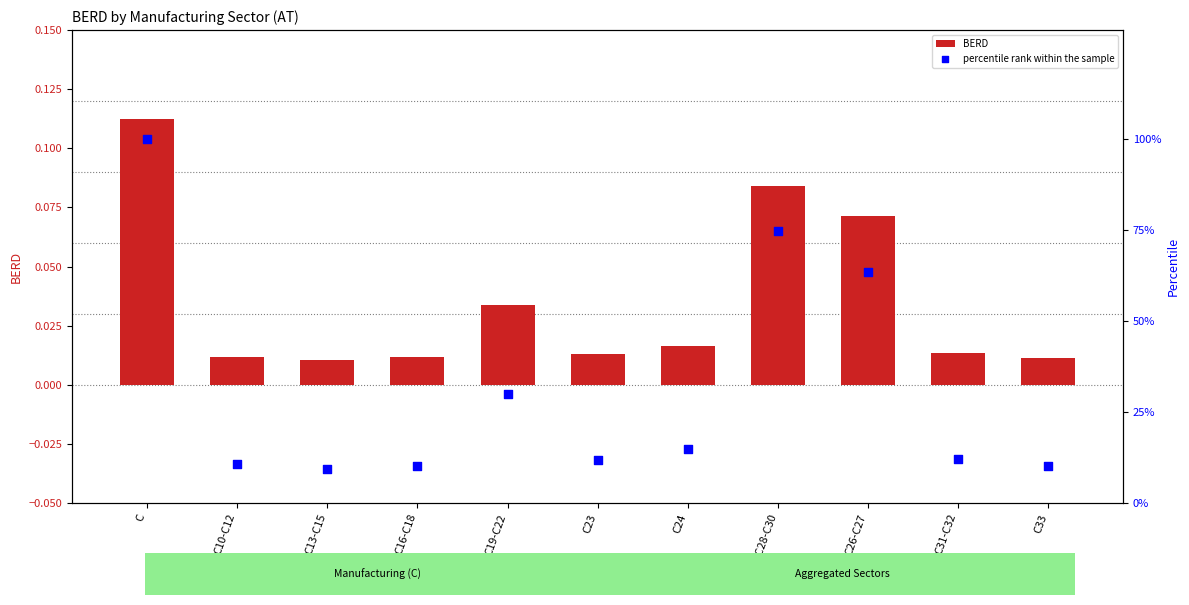

Which series has the largest Y range (max minus min)?

percentile rank within the sample